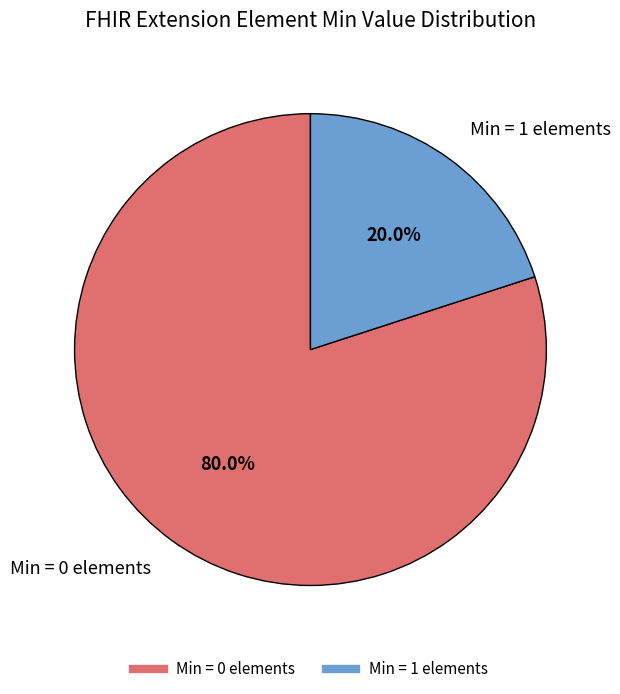

Does any single category account for the majority?

Yes